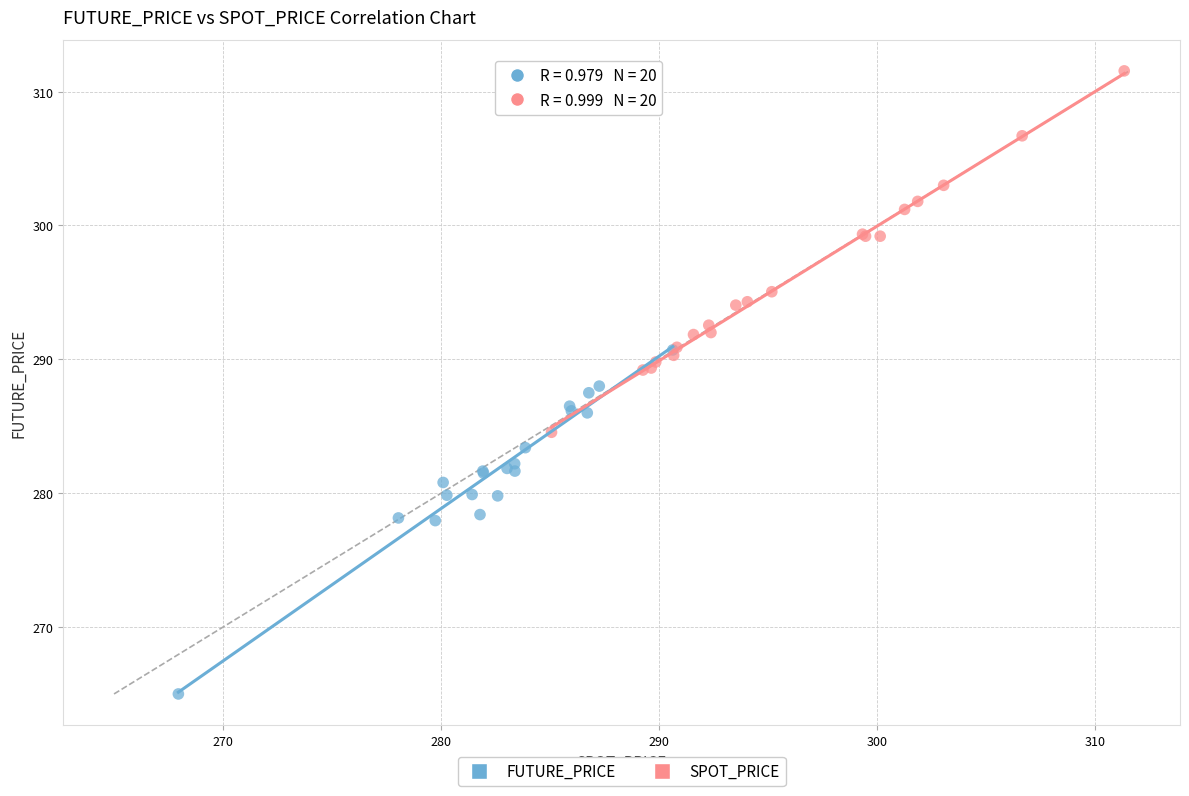

Which series reaches the minimum Y coordinate?

FUTURE_PRICE